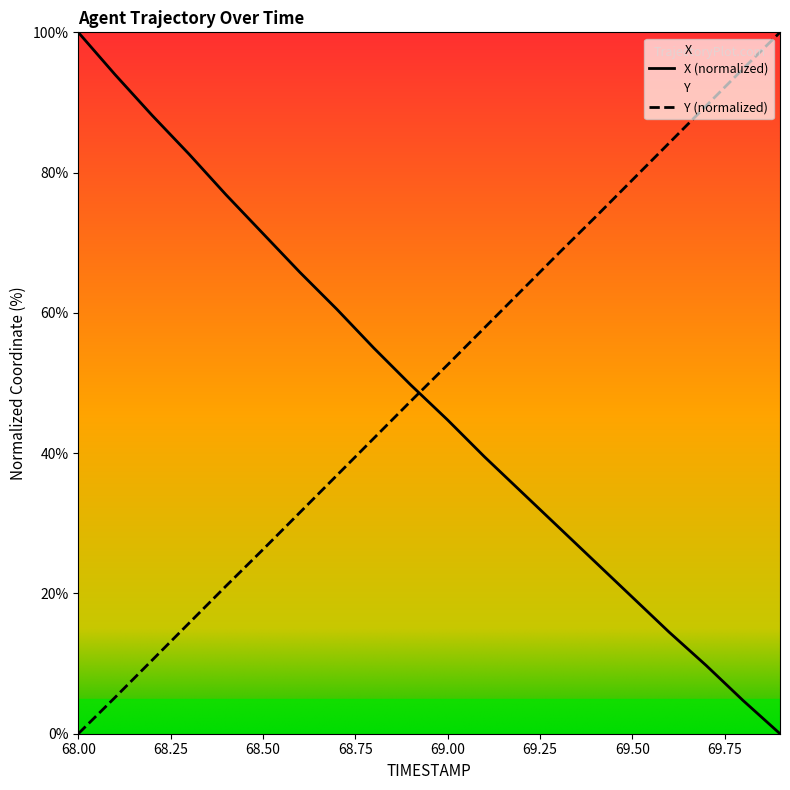

Between 68.0 and 68.6, which series saw the biggest shift?

X